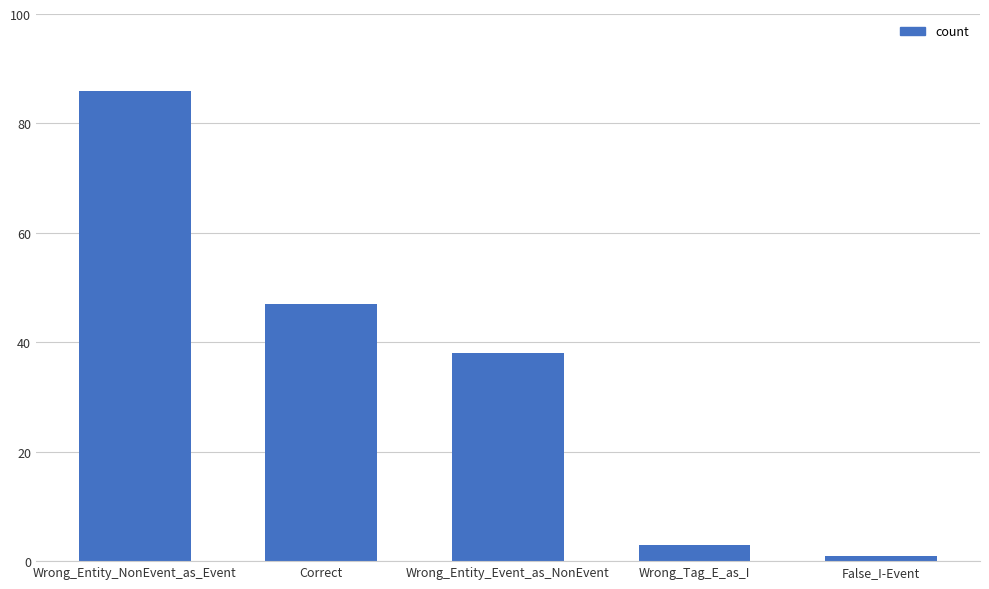

Reading left to right, what are all the values shown in this chart?

86	47	38	3	1